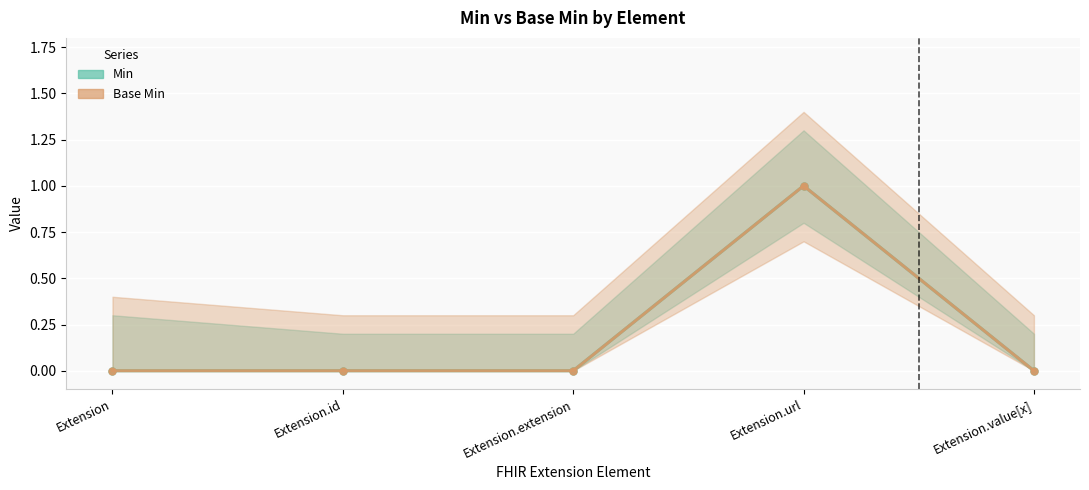

What are all the series names shown in the legend?

Min, Base Min